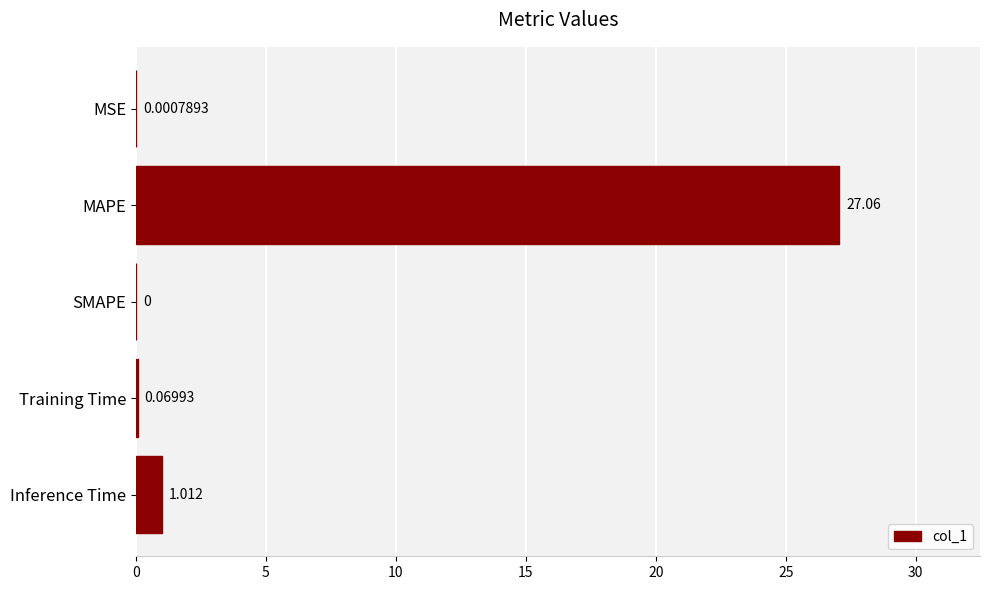

At which label is the value closest to 13?

Inference Time